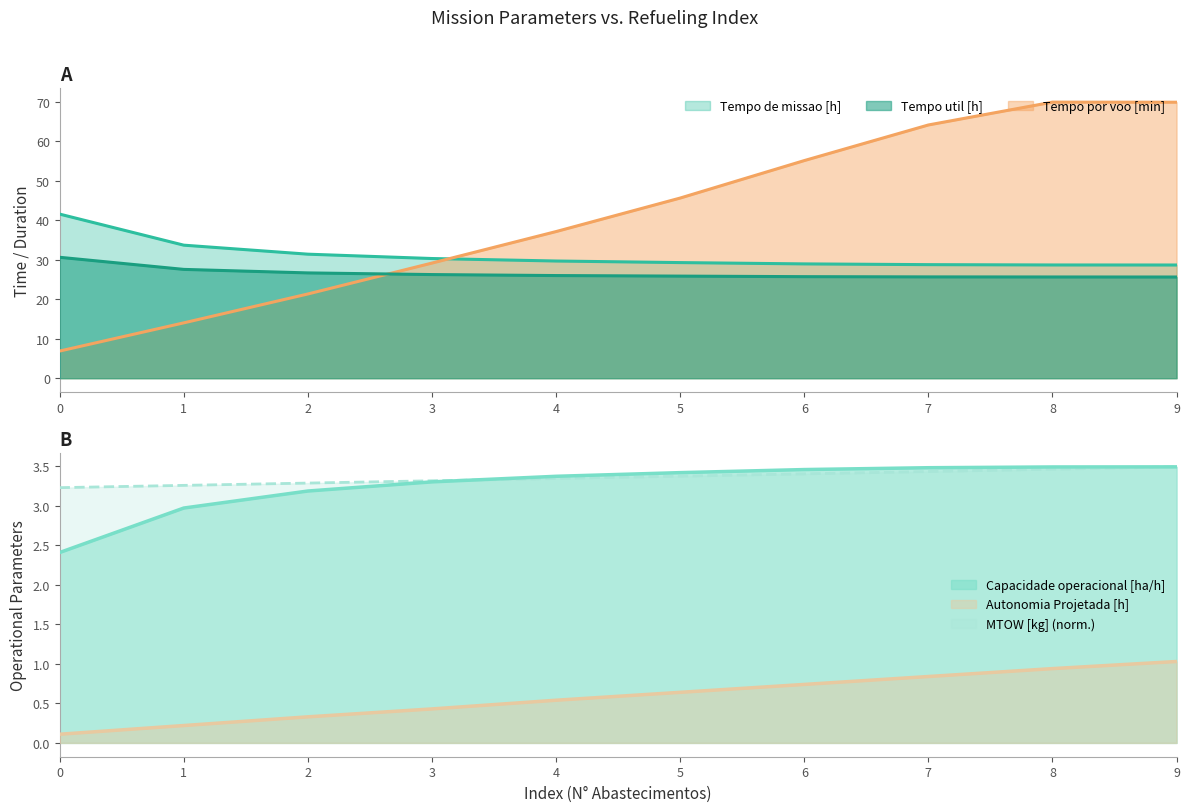

How many data points does each series have?

10